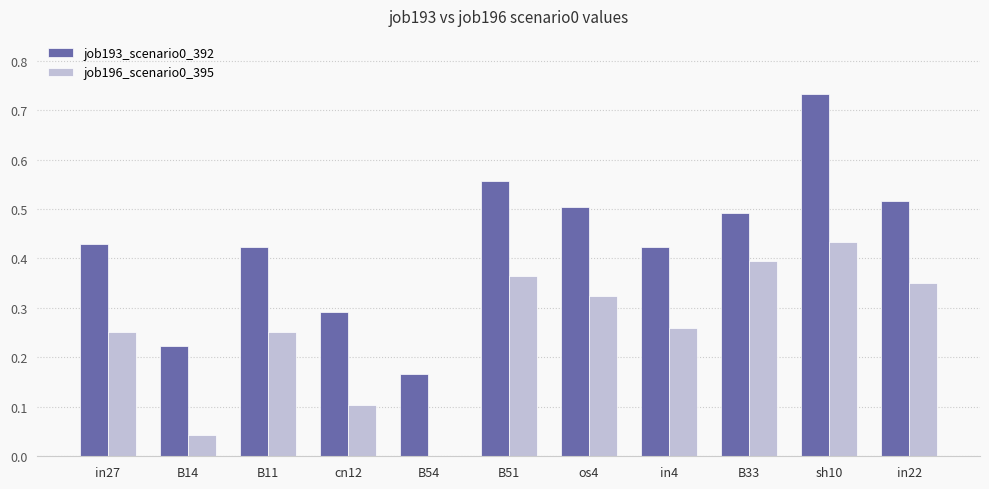

The job193_scenario0_392 series shows 0.2 at in4. True or false?

False